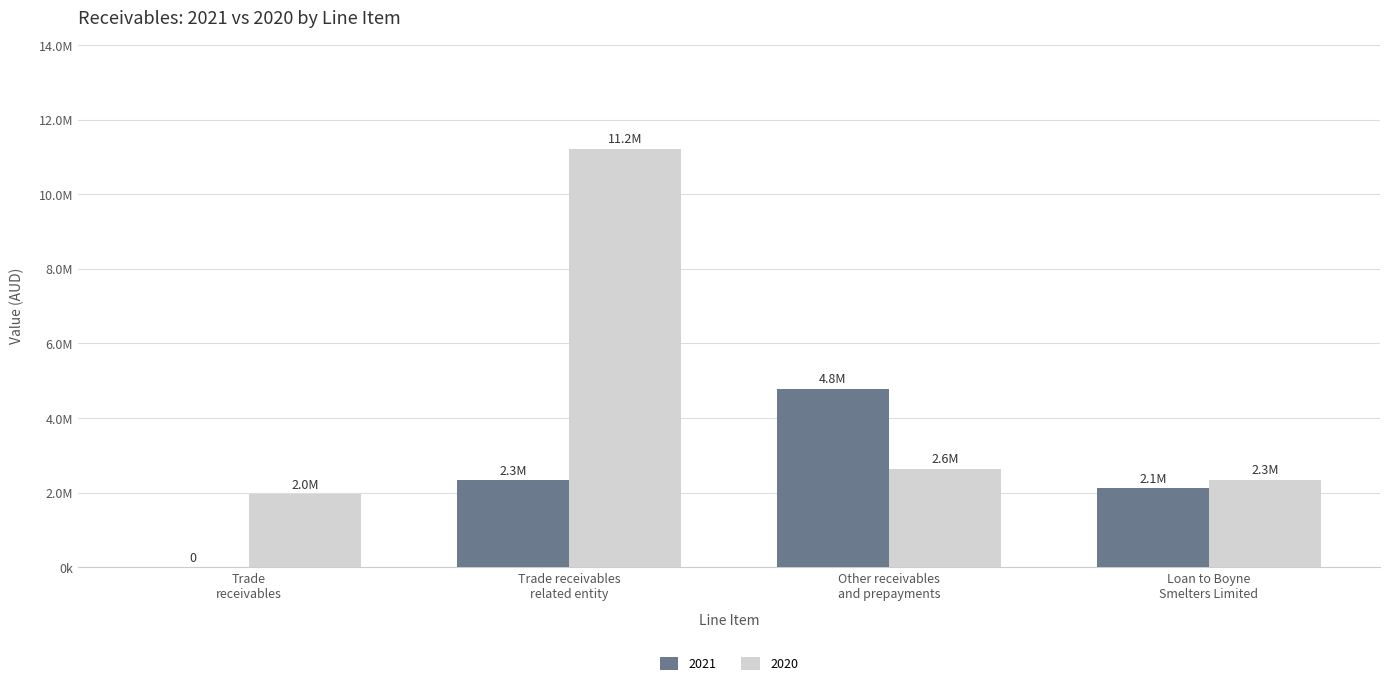

What is the difference between the second highest and minimum values in the 2020 series?

685717